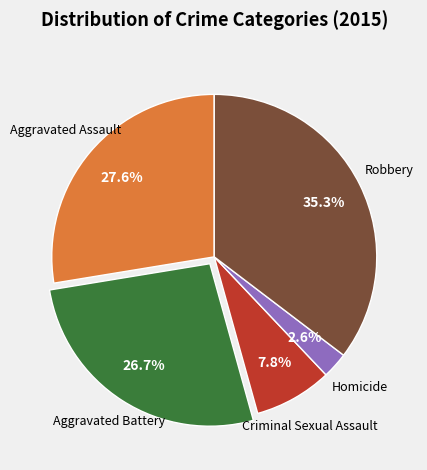

Between Robbery and Criminal Sexual Assault, which is larger?

Robbery